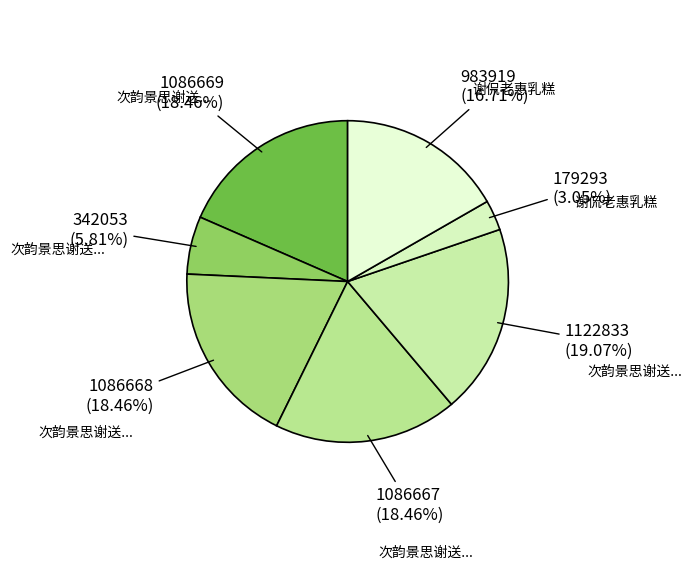

How many slices are in this pie chart?

7